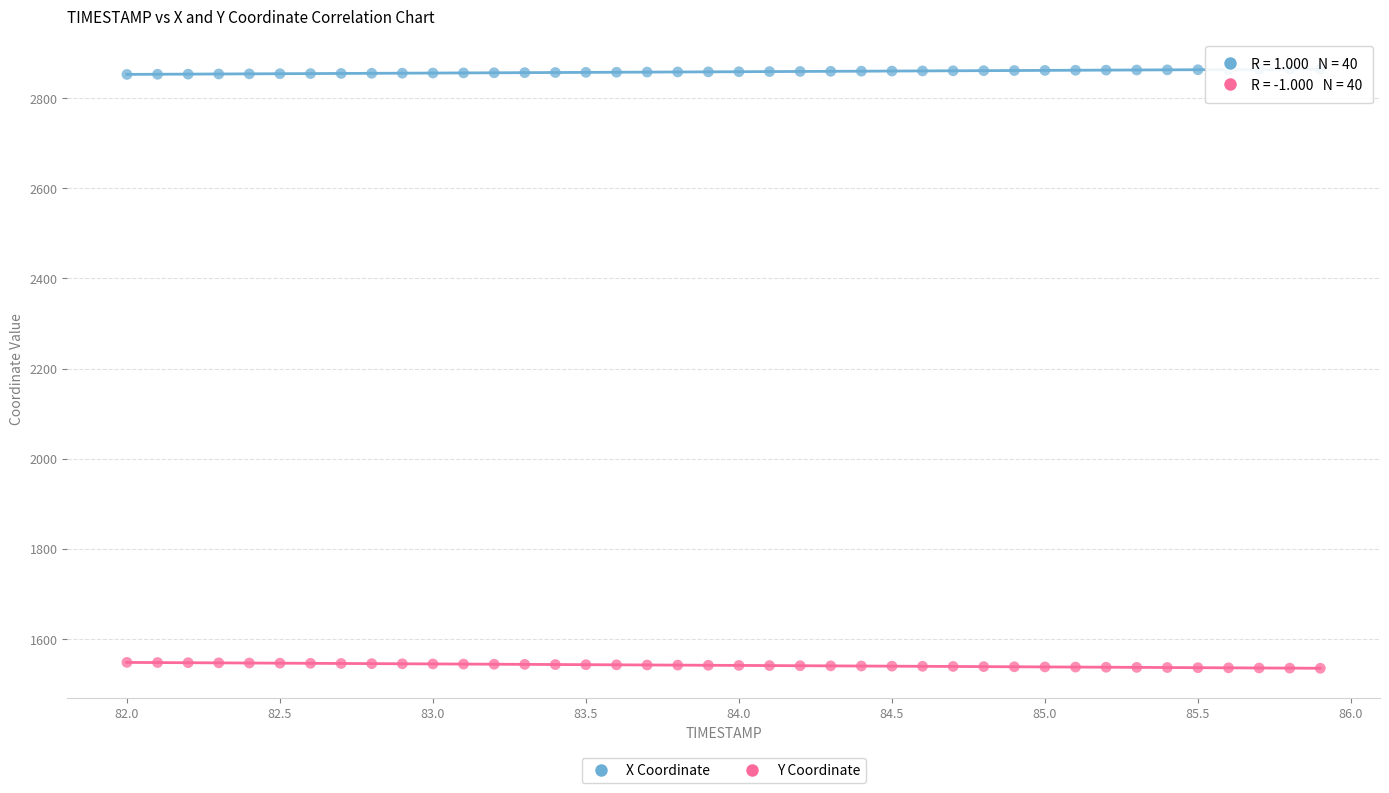

What are all the series names shown in the legend?

X Coordinate, Y Coordinate